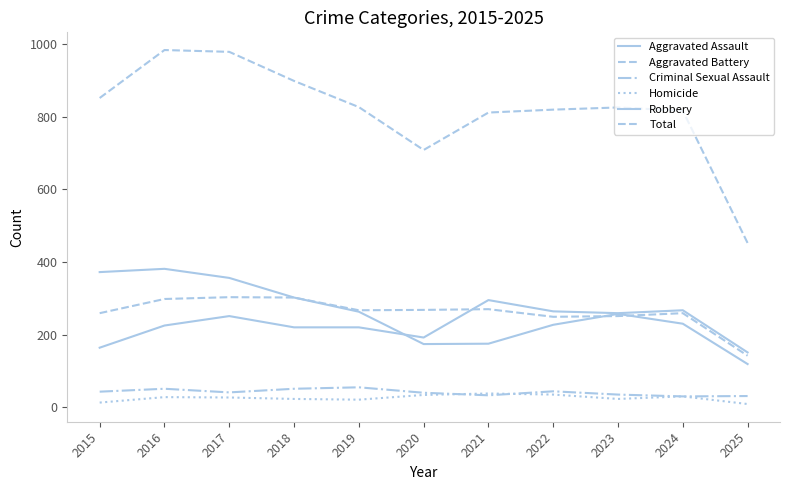

How many lines are shown in the chart?

6